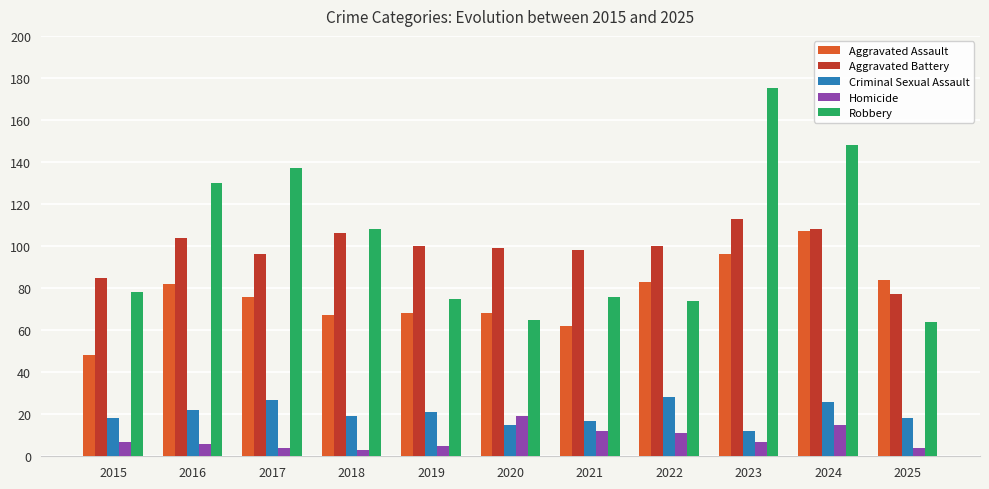

What is the value of the Criminal Sexual Assault bar at the 9th from the left?

12